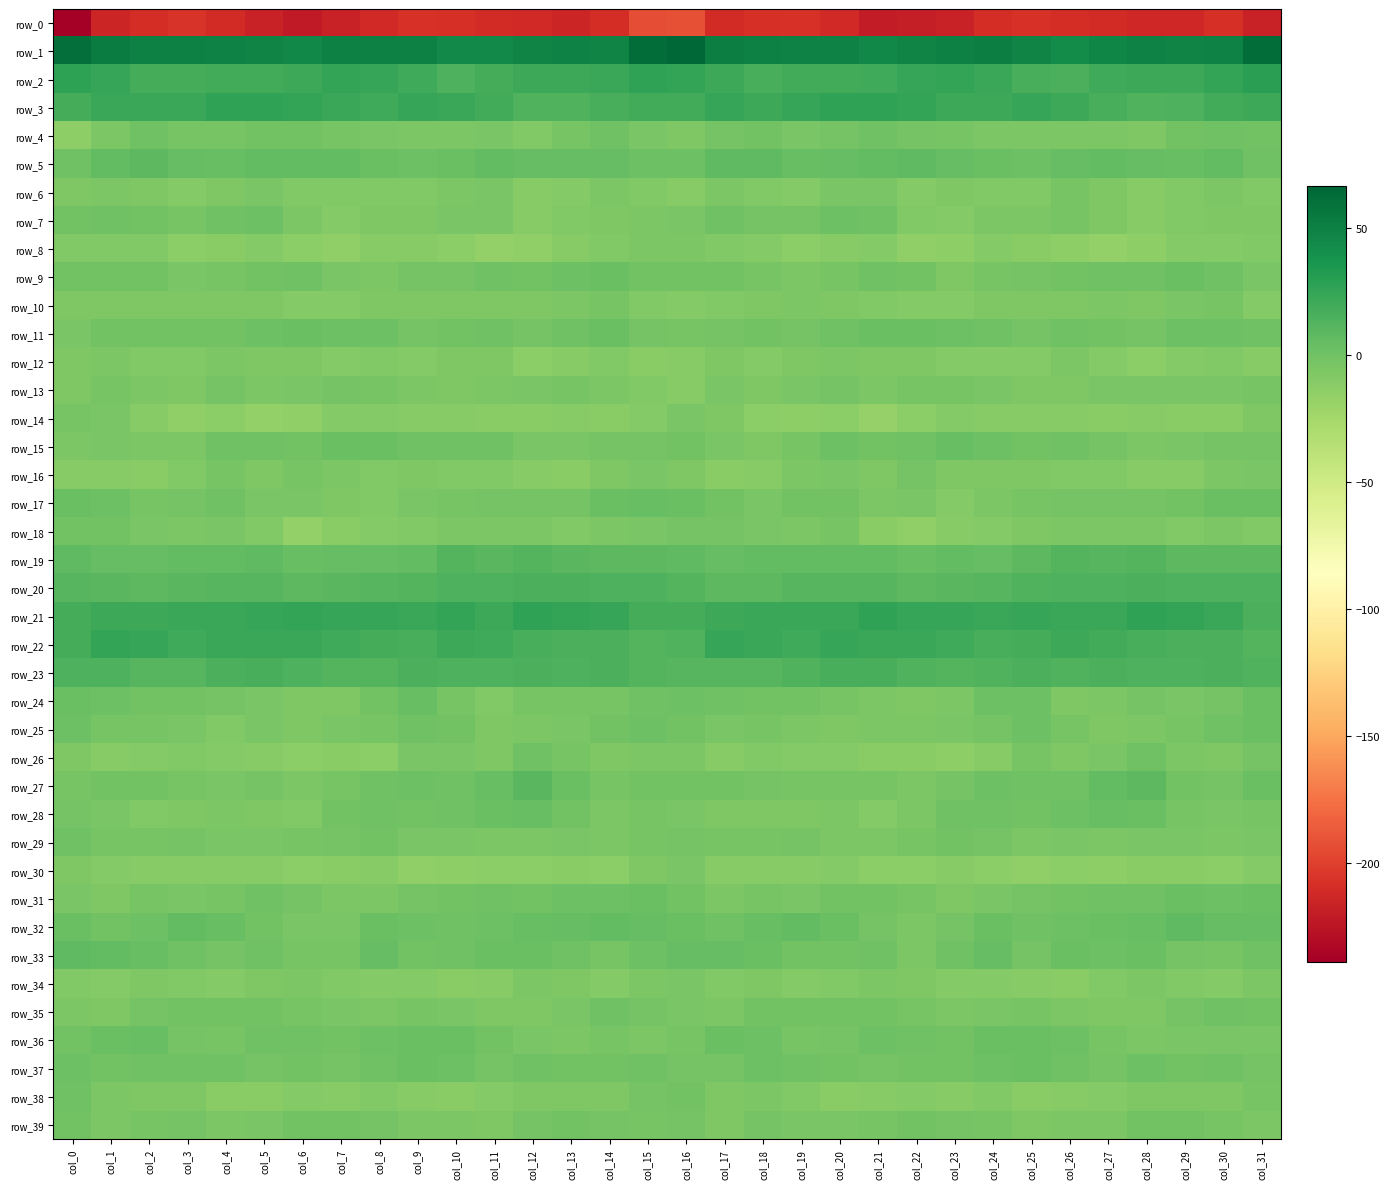

What is the difference between the second highest and minimum values in the row_15 series?

9.5